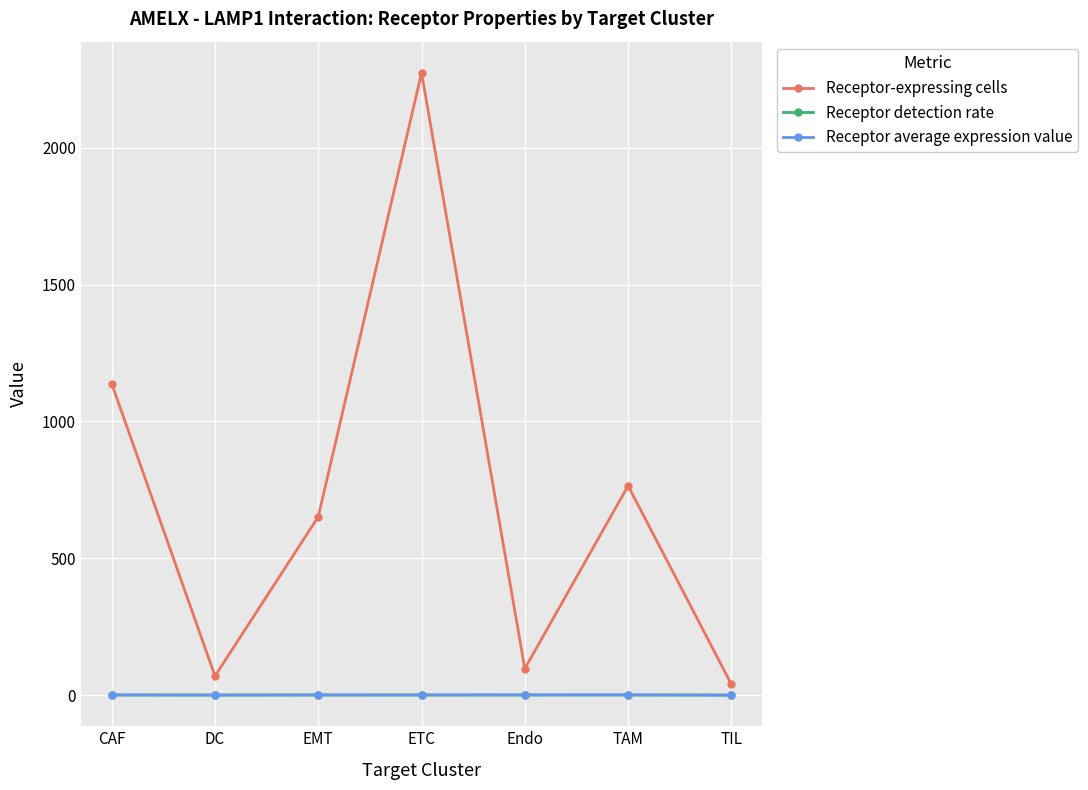

What is the minimum value shown in the chart?

0.2